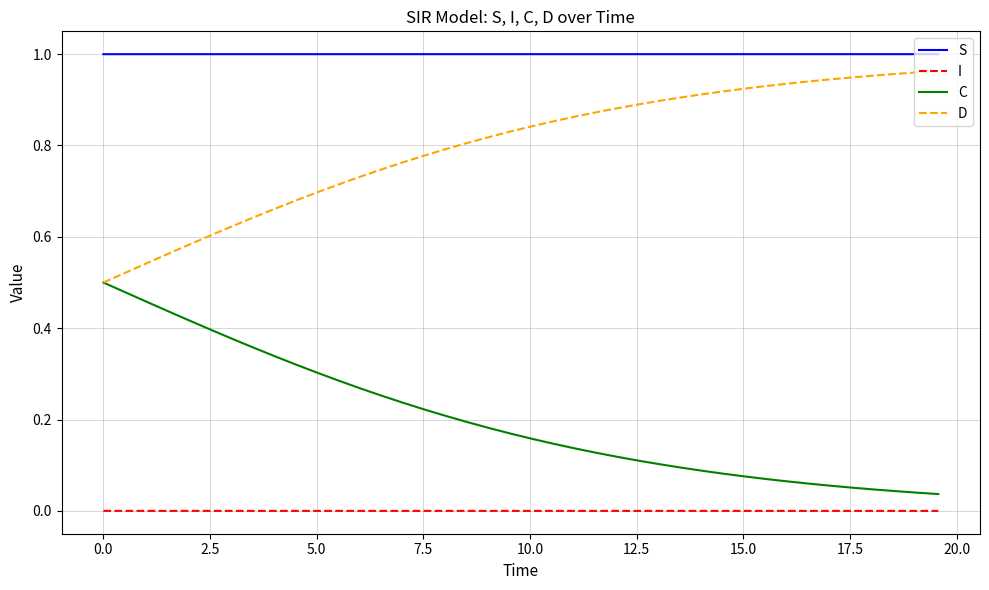

True or false: I and D cross at least once.

False